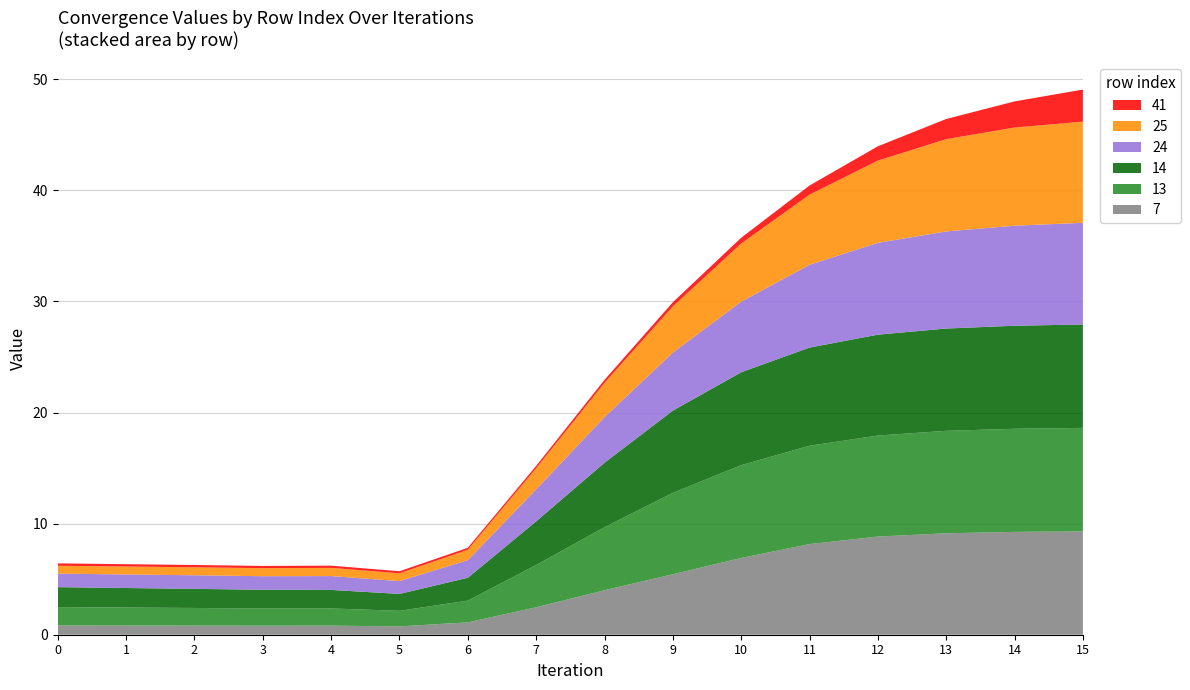

Reading left to right, list all the values displayed in this chart.

7: 0.8	0.8	0.8	0.8	0.8	0.7	1.1	2.5	4.0	5.4	6.9	8.2	8.8	9.1	9.3	9.3
13: 1.7	1.6	1.6	1.6	1.5	1.4	2.0	3.8	5.7	7.3	8.4	8.9	9.1	9.2	9.3	9.3
14: 1.8	1.8	1.7	1.7	1.7	1.5	2.1	3.9	5.8	7.4	8.4	8.8	9.1	9.2	9.3	9.3
24: 1.2	1.2	1.2	1.2	1.2	1.2	1.6	2.9	4.1	5.2	6.4	7.5	8.3	8.7	9.0	9.2
25: 0.7	0.7	0.7	0.7	0.7	0.7	0.9	1.9	3.1	4.2	5.2	6.3	7.4	8.3	8.8	9.1
41: 0.2	0.2	0.2	0.2	0.2	0.2	0.2	0.2	0.3	0.4	0.5	0.8	1.3	1.8	2.4	2.9